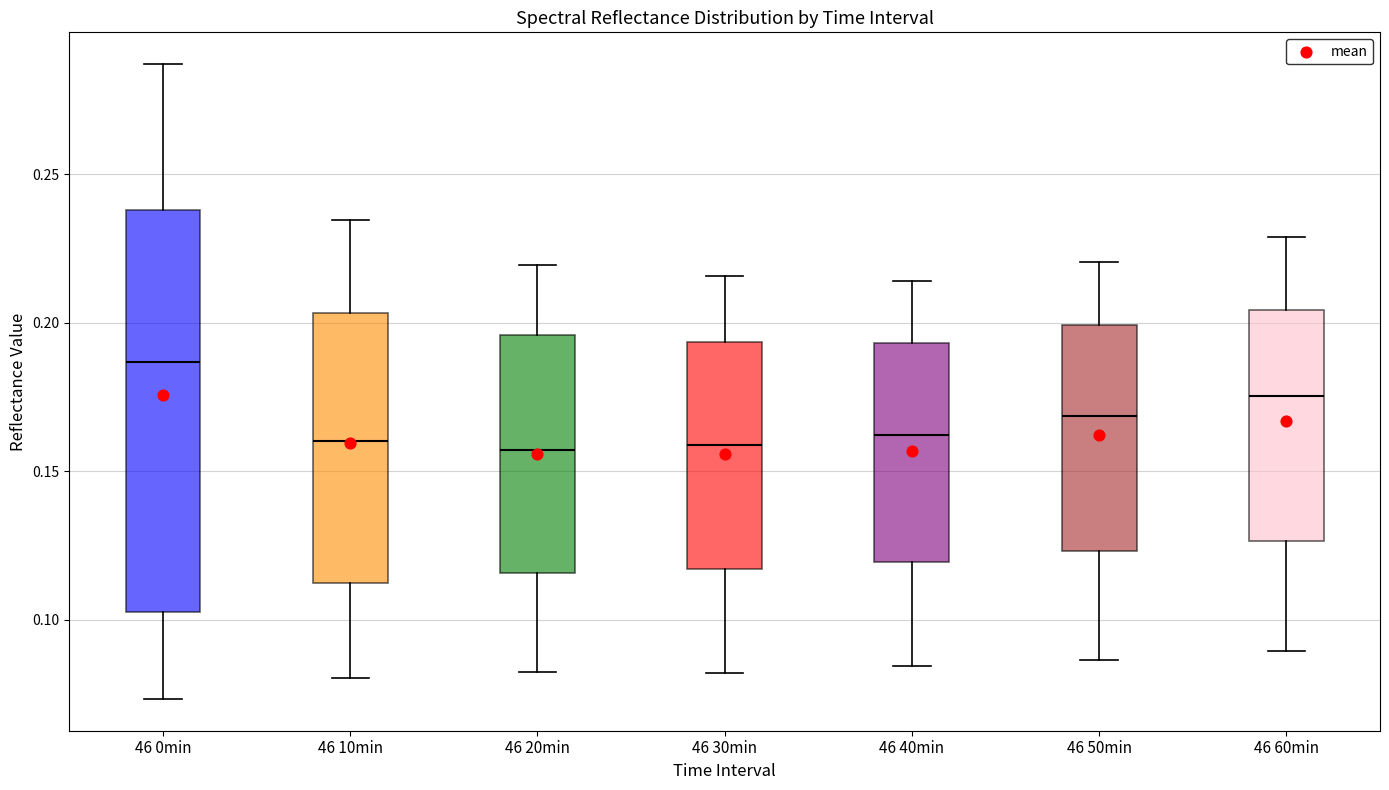

Reading left to right, read every box against the y-axis: the position of its median line, the range the box covers, and the ends of its whiskers. The values are not printed on the chart, so give them approximately, as read against the axis.

46 0min: median 0.185, box 0.105 to 0.240, whiskers 0.075 to 0.285
46 10min: median 0.160, box 0.110 to 0.205, whiskers 0.080 to 0.235
46 20min: median 0.155, box 0.115 to 0.195, whiskers 0.080 to 0.220
46 30min: median 0.160, box 0.115 to 0.195, whiskers 0.080 to 0.215
46 40min: median 0.160, box 0.120 to 0.195, whiskers 0.085 to 0.215
46 50min: median 0.170, box 0.125 to 0.200, whiskers 0.085 to 0.220
46 60min: median 0.175, box 0.125 to 0.205, whiskers 0.090 to 0.230